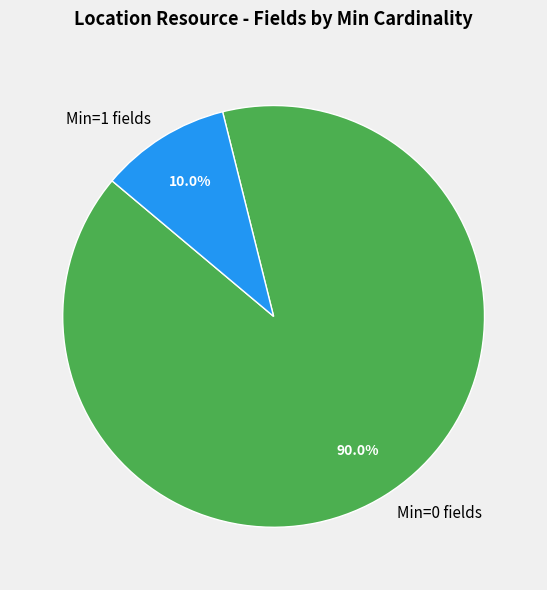

Count the number of slices in the pie.

2